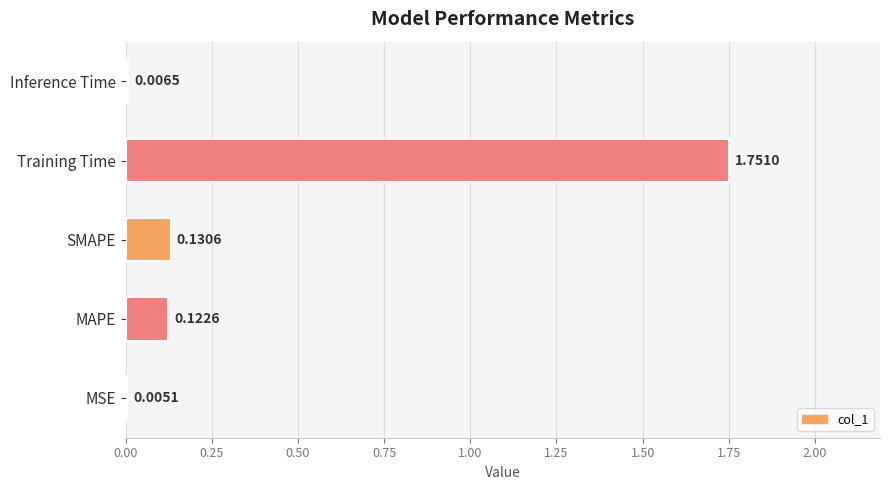

How many series are shown in this chart?

1